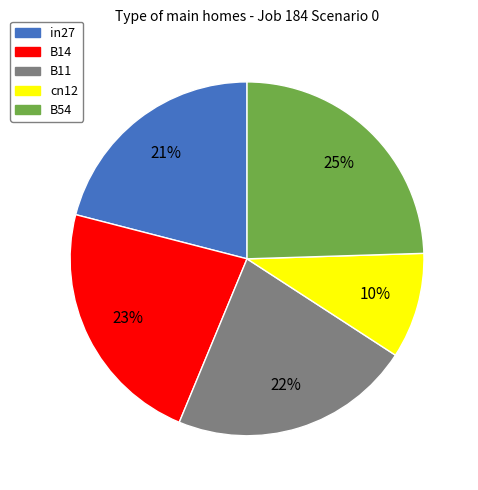

Which slice is the smallest?

cn12